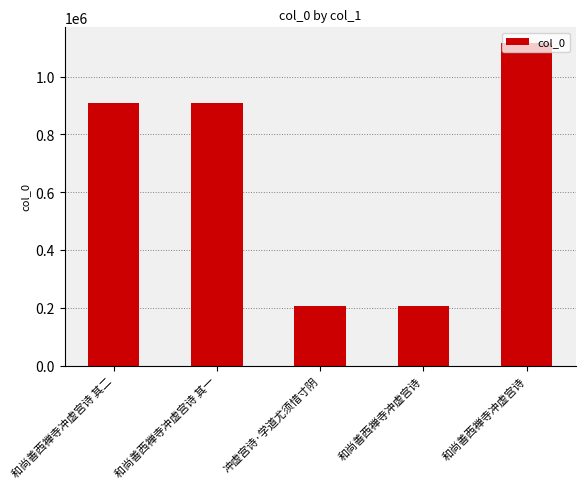

What is the value of the 1st bar from the left?

907624